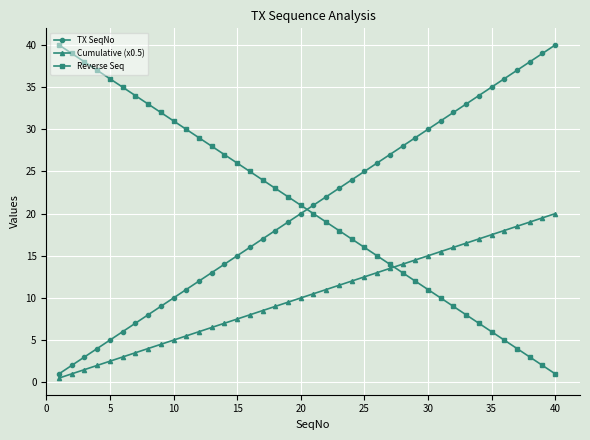

What is the value of the Cumulative (x0.5) point at the 10th from the left?

5.0